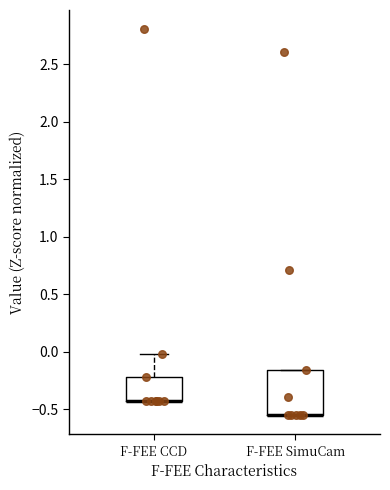

Reading left to right, transcribe this box plot: for each box, give where its median line is, the range the box spans, and where its two whiskers end, as read against the y-axis. The values are not printed on the chart, so give them approximately, as read against the axis.

F-FEE CCD: median -0.45 (drawn on the box's lower edge), box -0.45 to -0.20, whiskers -0.45 to 0.00
F-FEE SimuCam: median -0.55 (drawn on the box's lower edge), box -0.55 to -0.15, whiskers -0.55 to -0.15